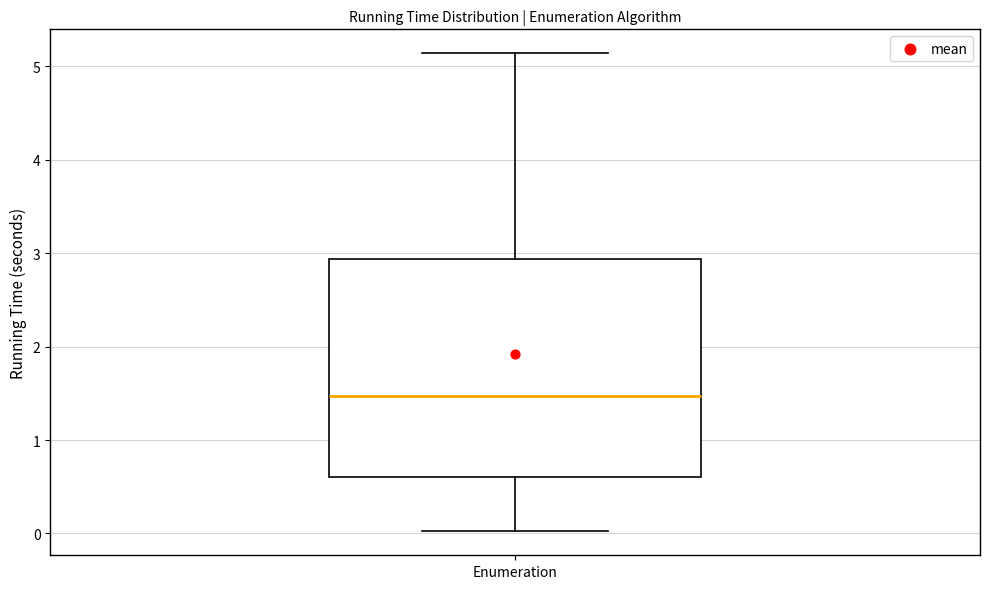

Read this box plot against the y-axis: the position of the median line, the range covered by the box, and the ends of both whiskers. The values are not printed on the chart, so give them approximately, as read against the axis.

median 1.5, box 0.6 to 2.9, whiskers 0.0 to 5.1